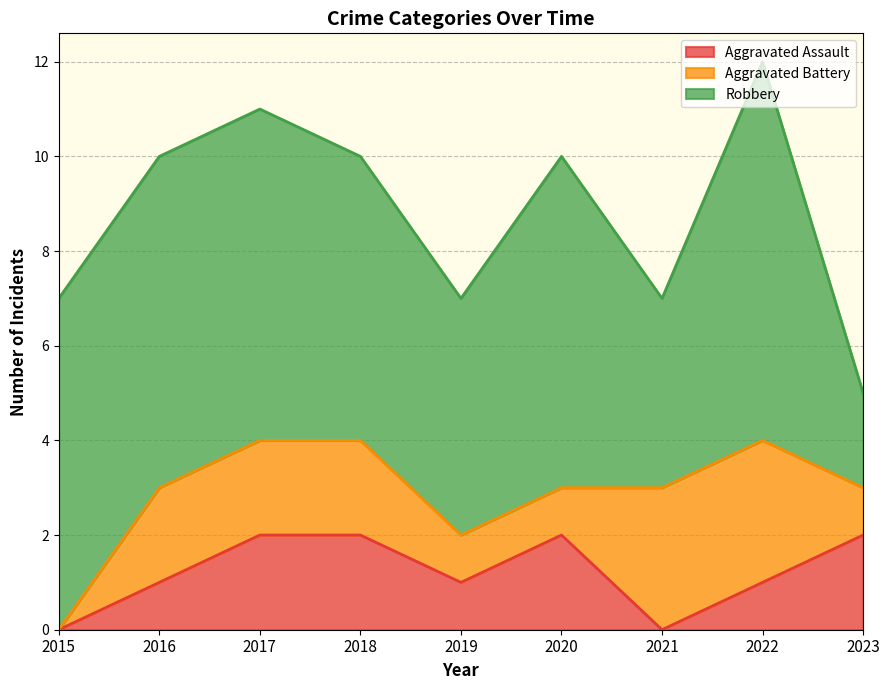

True or false: Robbery has more than 0 points higher than both neighbors.

True